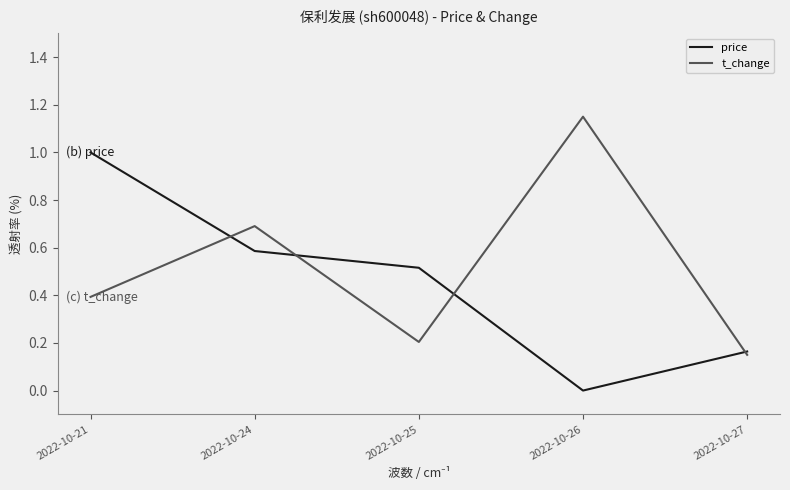

What are all the series names shown in the legend?

price, t_change